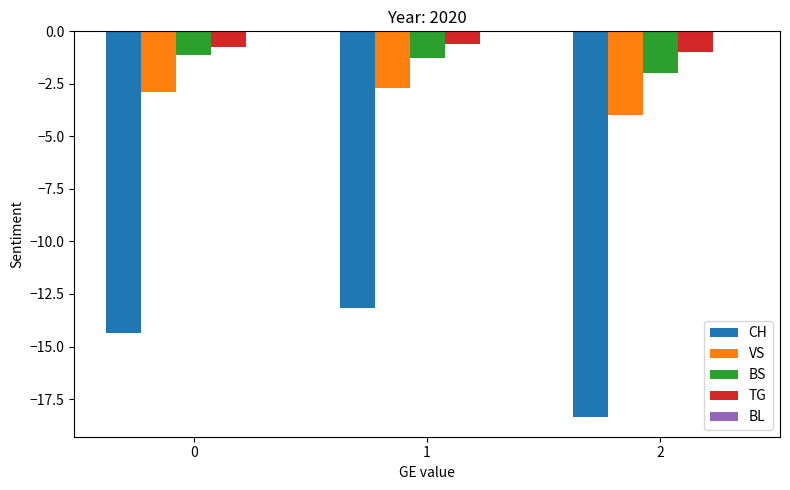

The value of TG at 0 is -0.8. True or false?

True